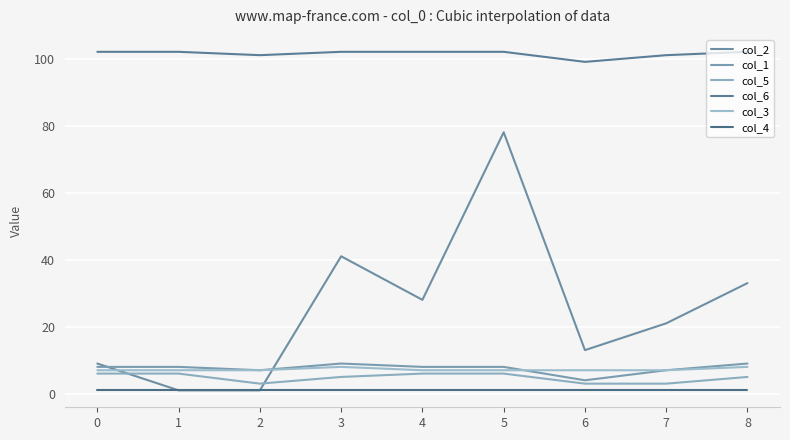

Which series has the largest total across all categories?

col_6